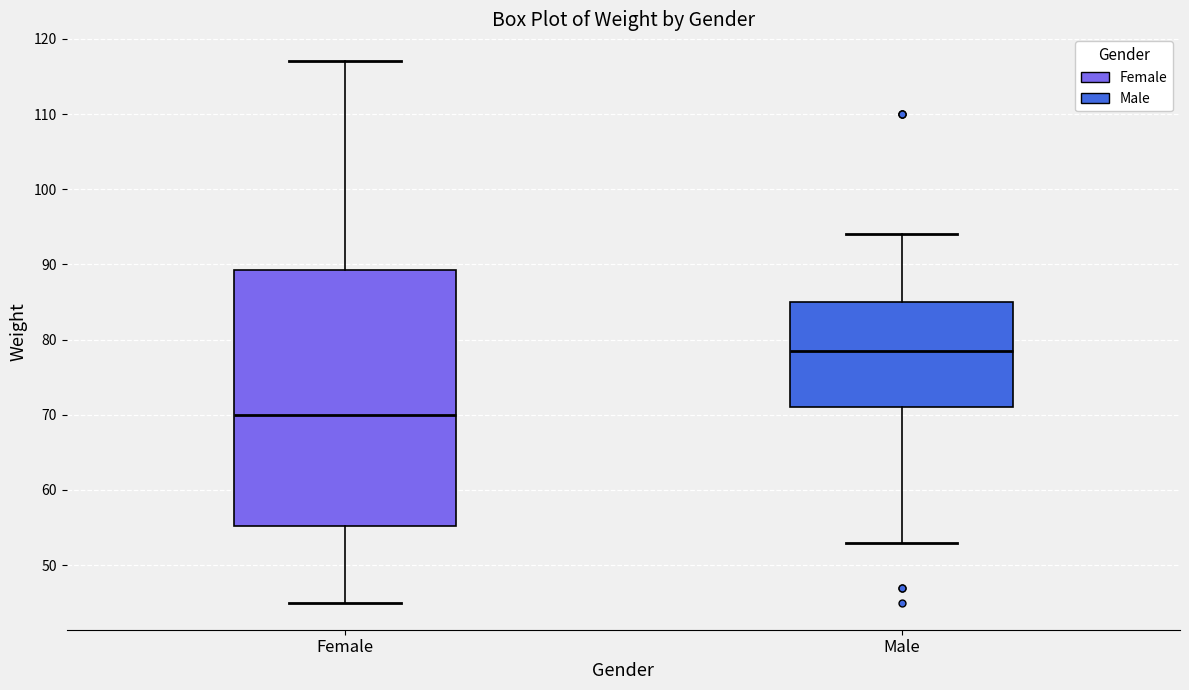

Reading left to right, read every box against the y-axis: the position of its median line, the range the box covers, and the ends of its whiskers. The values are not printed on the chart, so give them approximately, as read against the axis.

Female: median 70, box 55 to 89, whiskers 45 to 117
Male: median 79, box 71 to 85, whiskers 53 to 94